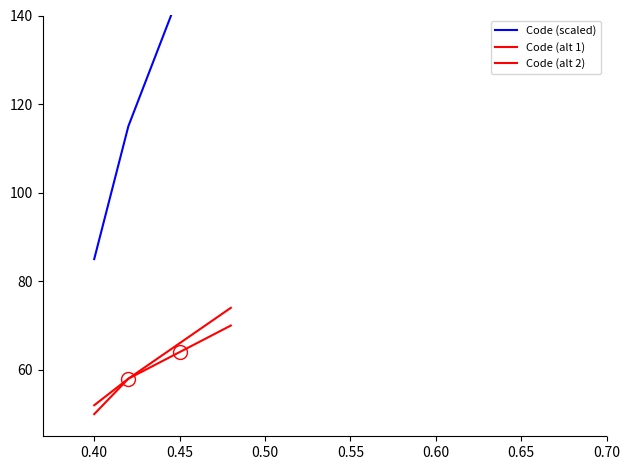

Is the value of Code (scaled) at 0.40 greater than the value of Code (alt 2) at 0.35?

Yes